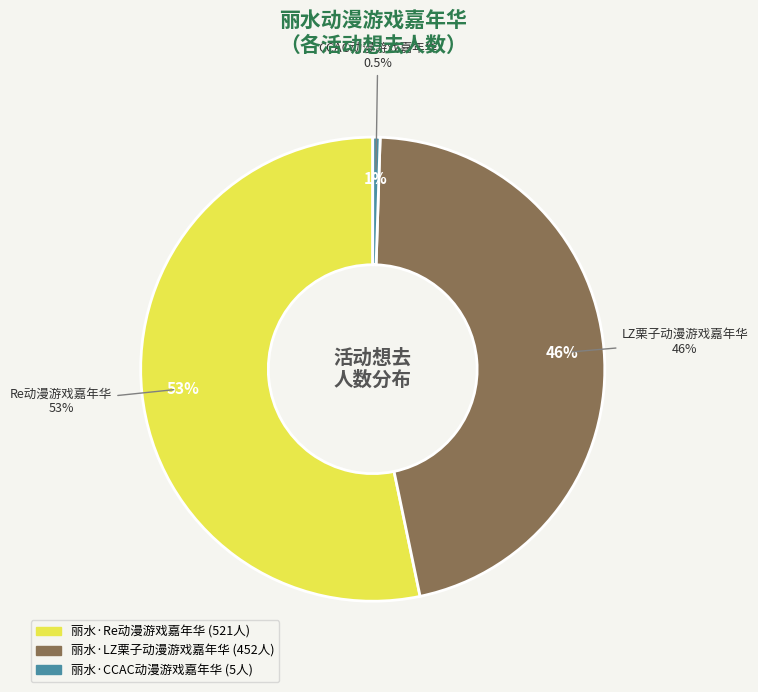

What percentage do 丽水·CCAC动漫游戏嘉年华 and 丽水·LZ栗子动漫游戏嘉年华 together represent?

46.7%